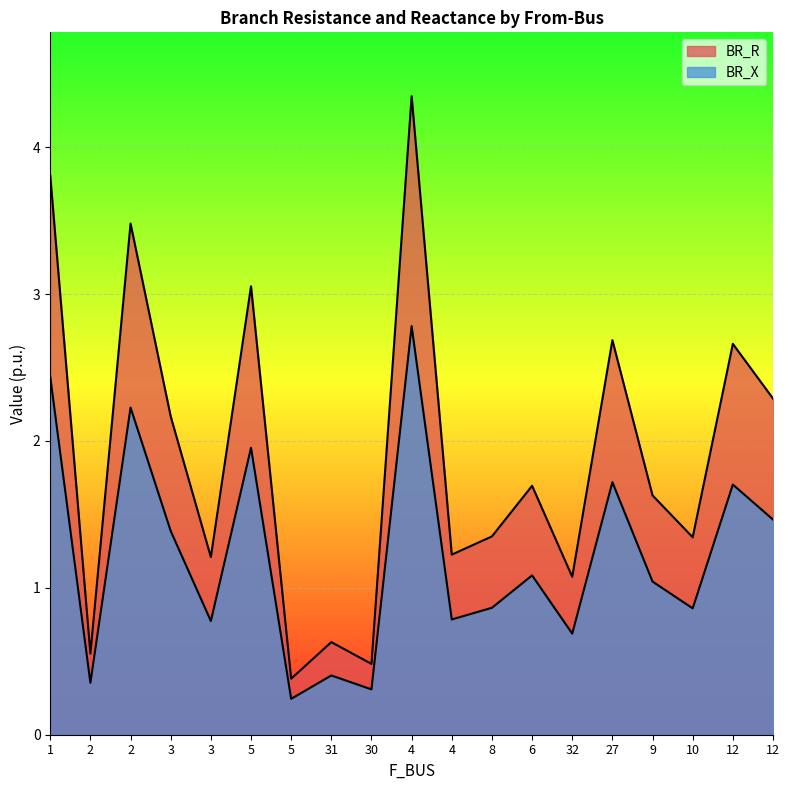

Which series has the largest range (max minus min)?

BR_R